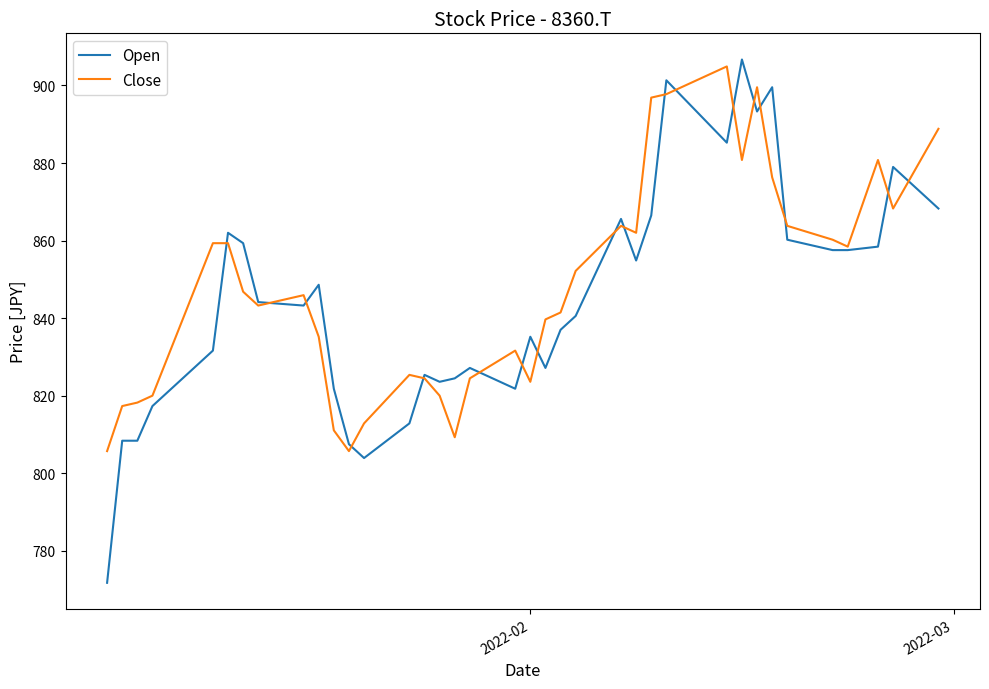

Is this an area chart (filled region under the line)?

No